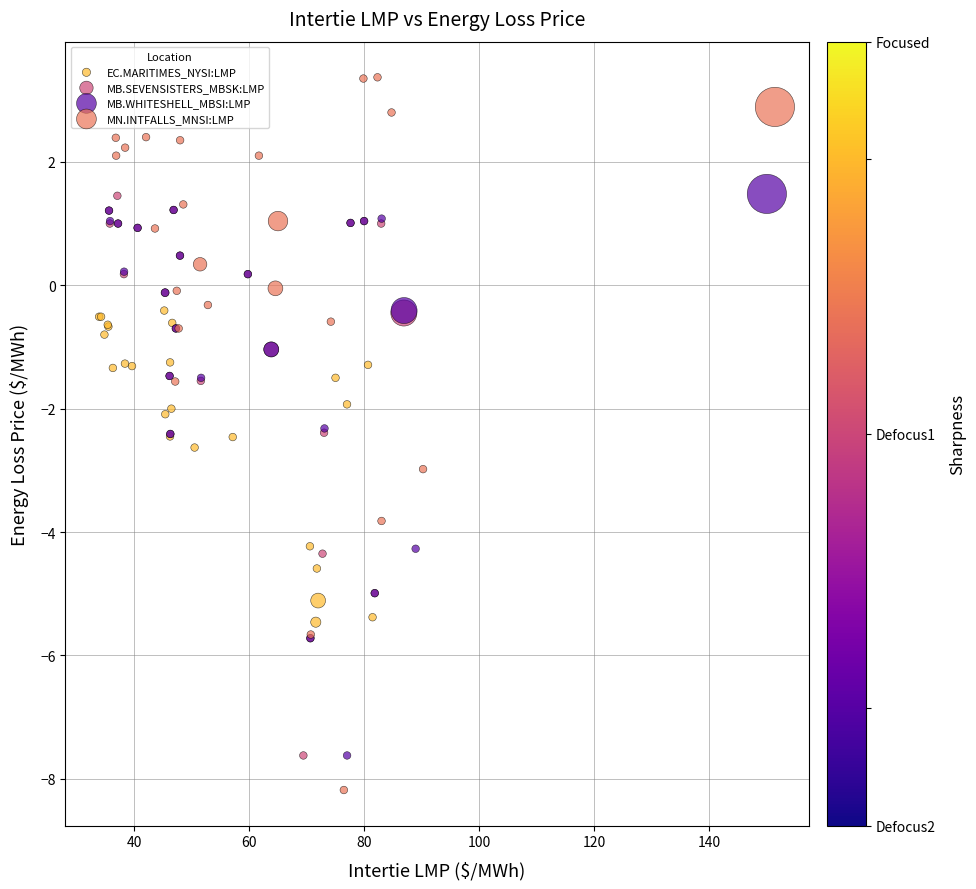

What are all the series names shown in the legend?

EC.MARITIMES_NYSI:LMP, MB.SEVENSISTERS_MBSK:LMP, MB.WHITESHELL_MBSI:LMP, MN.INTFALLS_MNSI:LMP